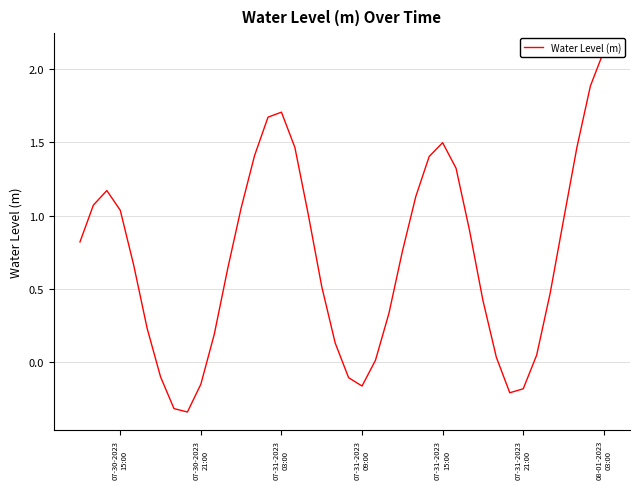

What is the smallest value displayed?

-0.3